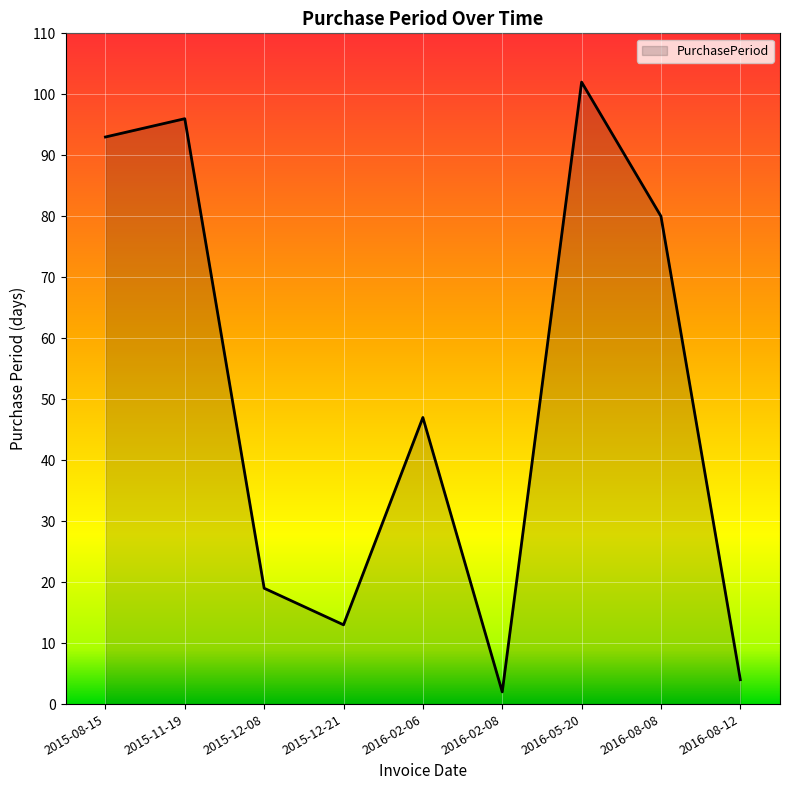

What is the difference between the second highest and minimum values?

94